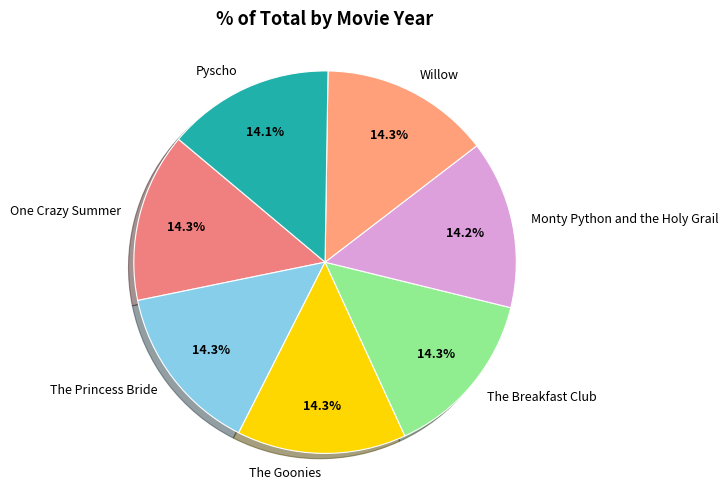

Do The Goonies and Willow together represent more than half of the pie?

No